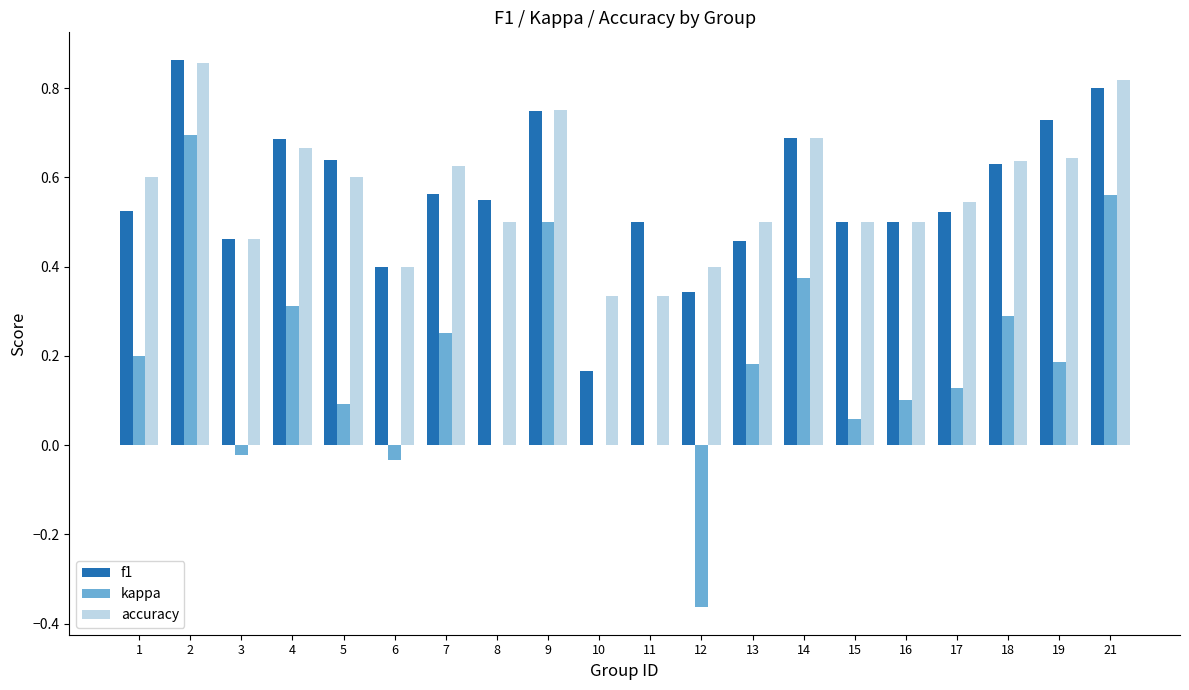

Is it true that accuracy equals 0.5 at 13?

True